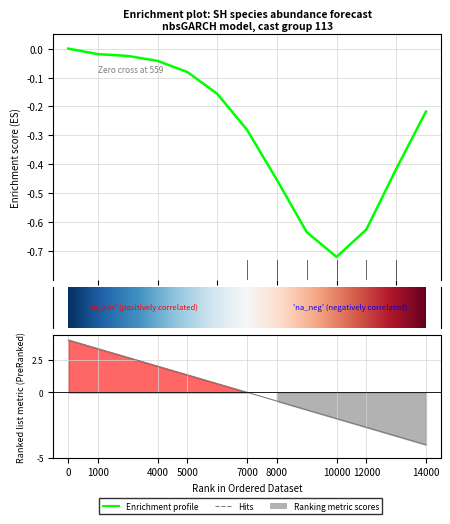

How many values in the estimate series are below 0?

12